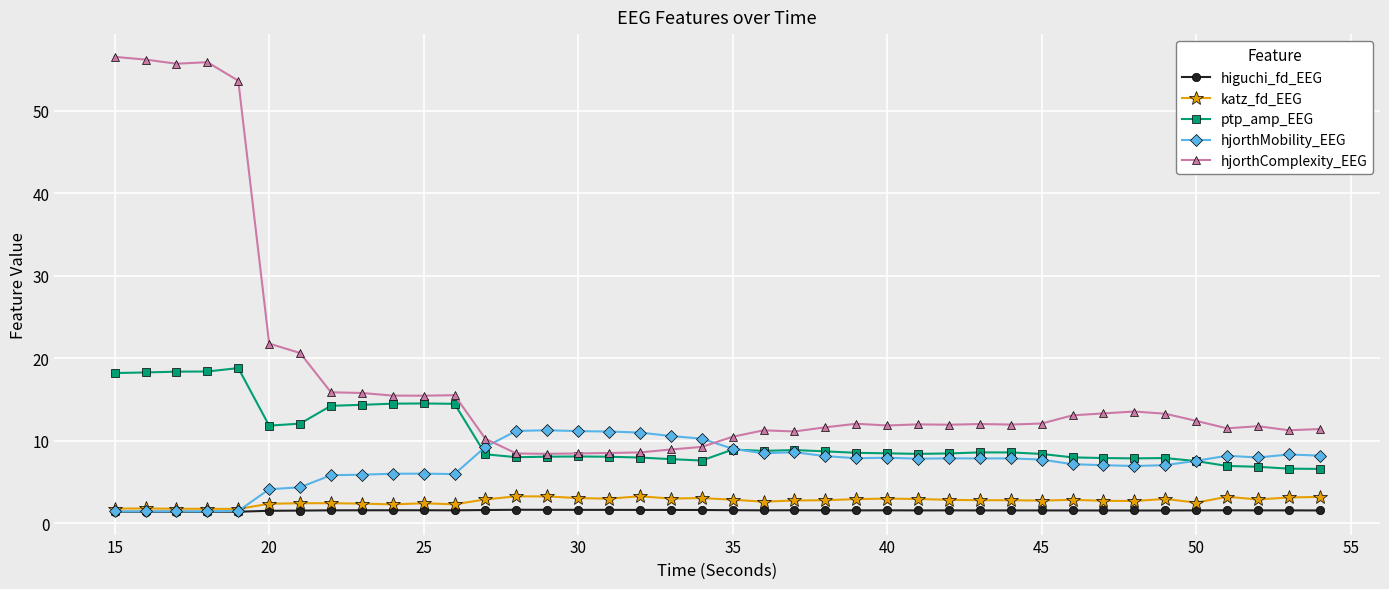

True or false: higuchi_fd_EEG has more than 0 interior local peaks.

True